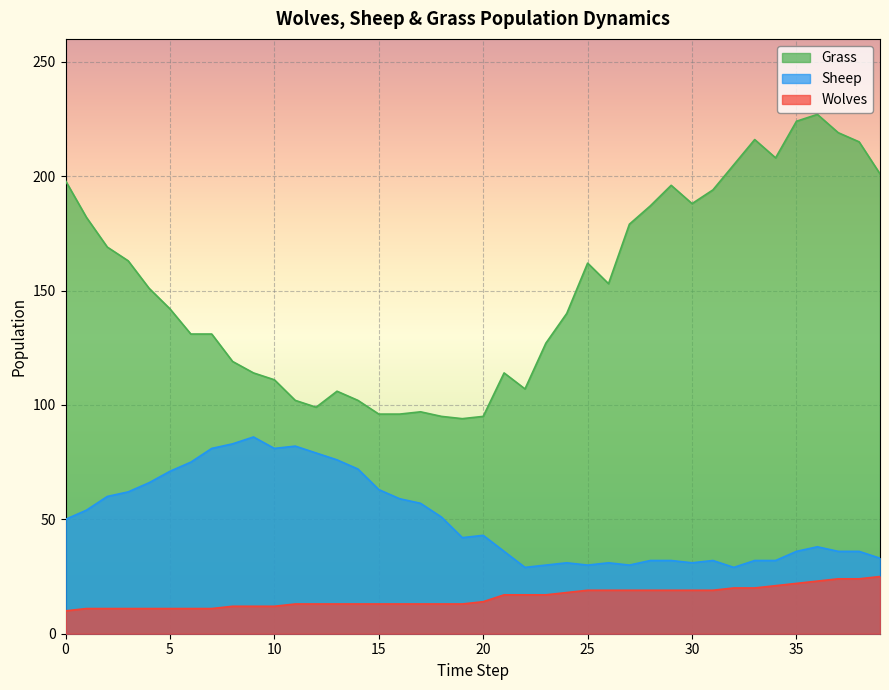

Which series has the largest total across all categories?

Grass